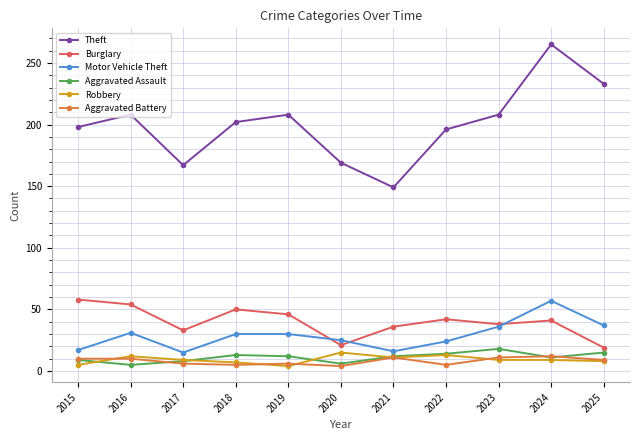

True or false: Burglary has a value of 33 at 2017.

True